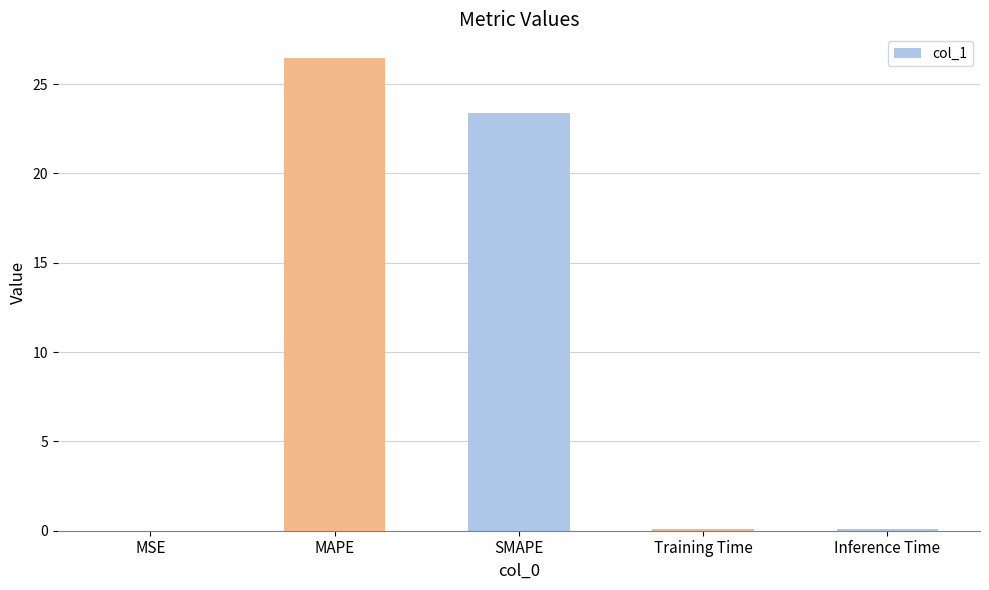

Are the bars grouped side by side (vs. stacked)?

No